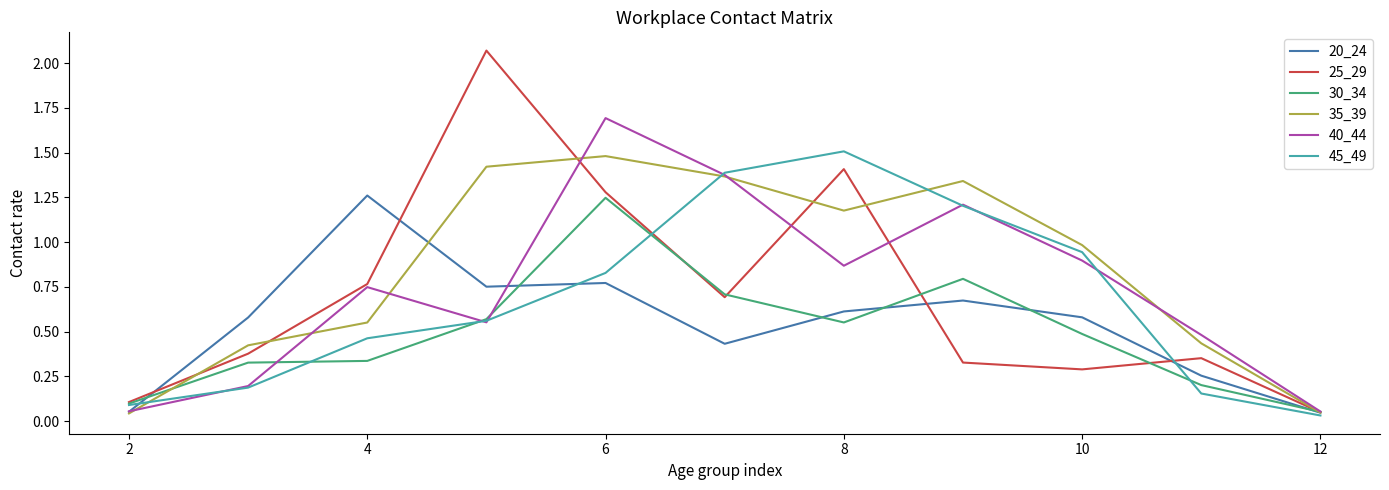

Which series has the largest range (max minus min)?

25_29